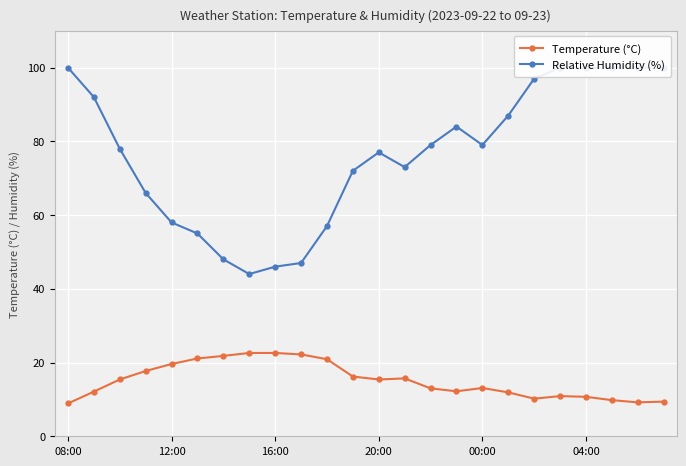

Which series has the largest range (max minus min)?

Relative Humidity (%)